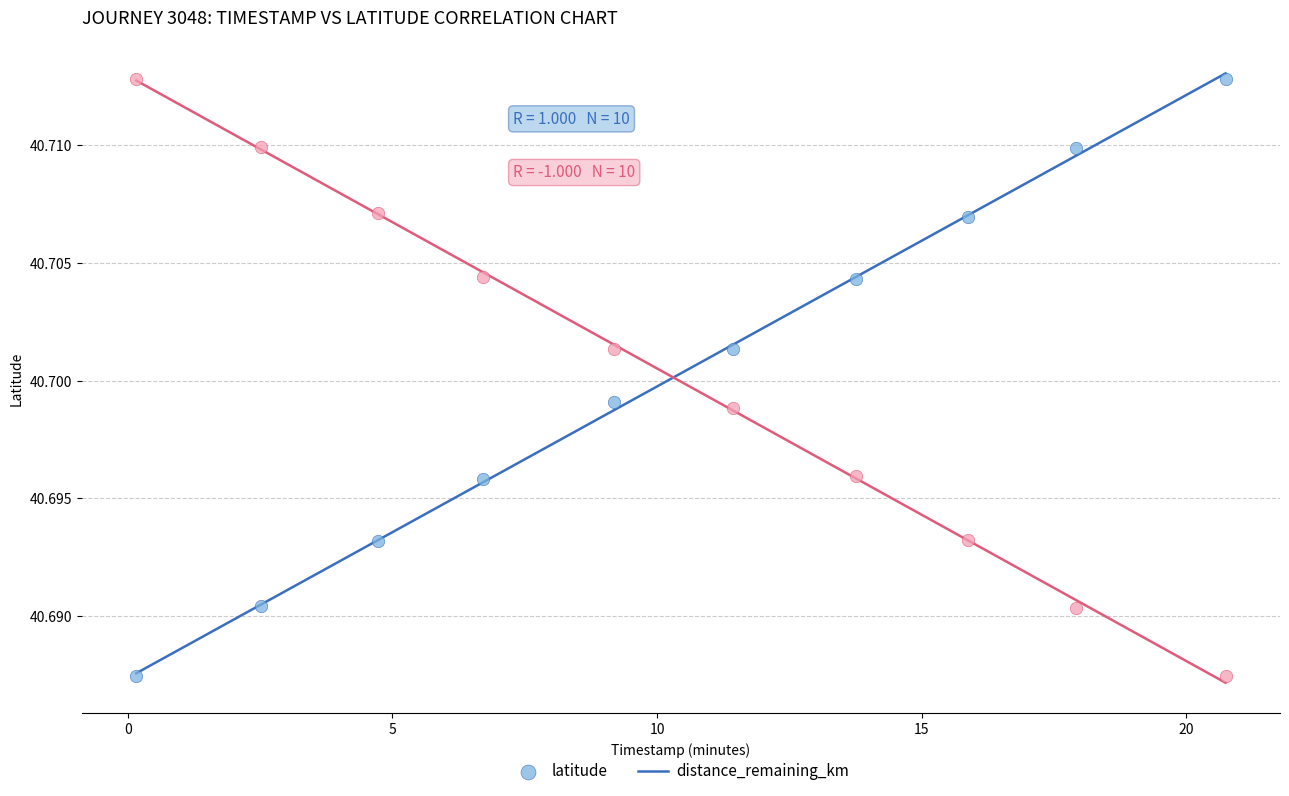

What is the X range (max minus min) for the scatter plot?

20.6